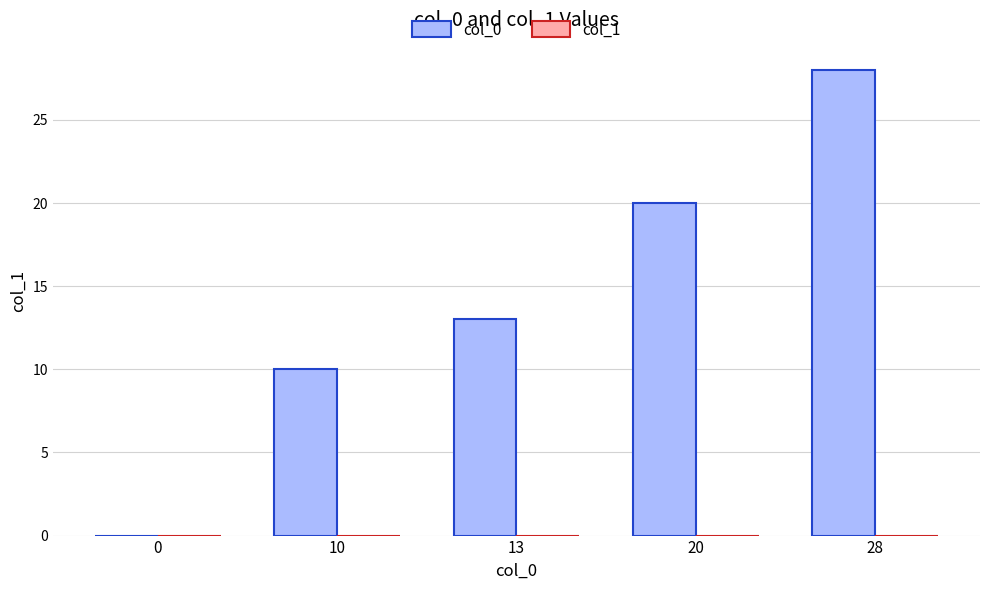

Approximately how many times larger is the value at 10 compared to 20?

0.5